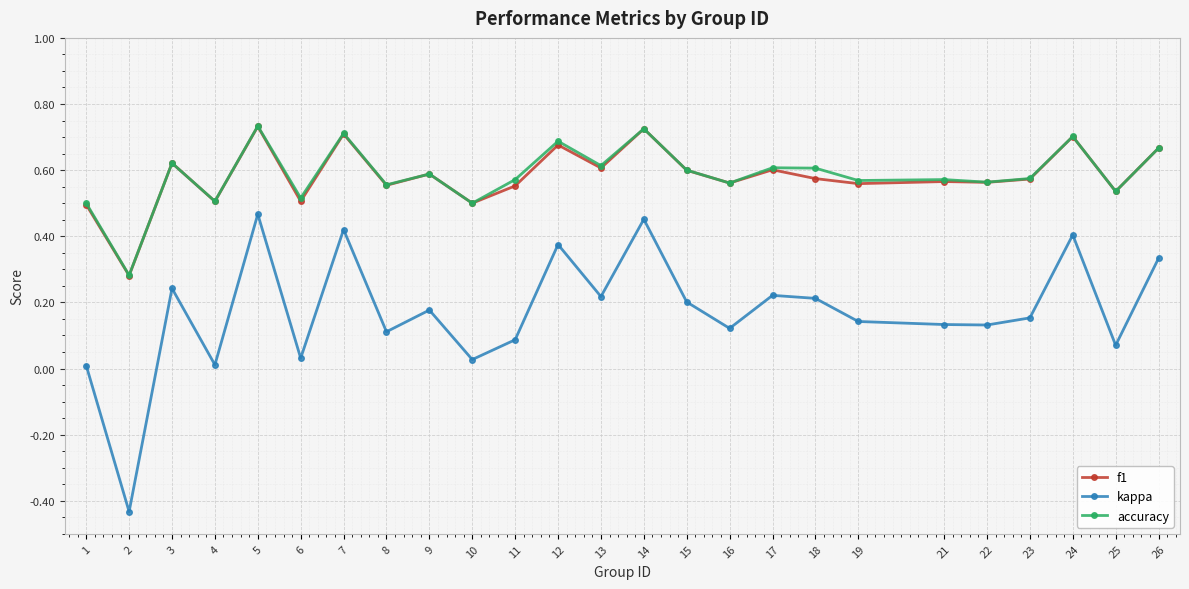

The value of accuracy at 9 is 0.4. True or false?

False